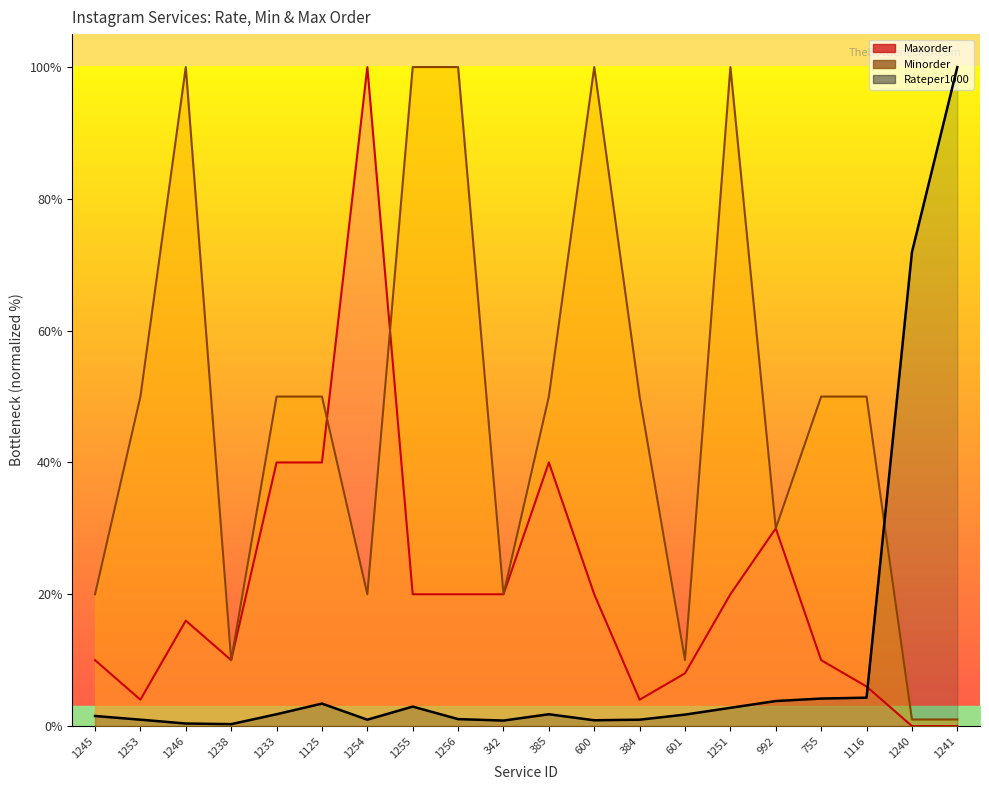

Is it true that Maxorder_scaled equals 40.0 at 1125?

True